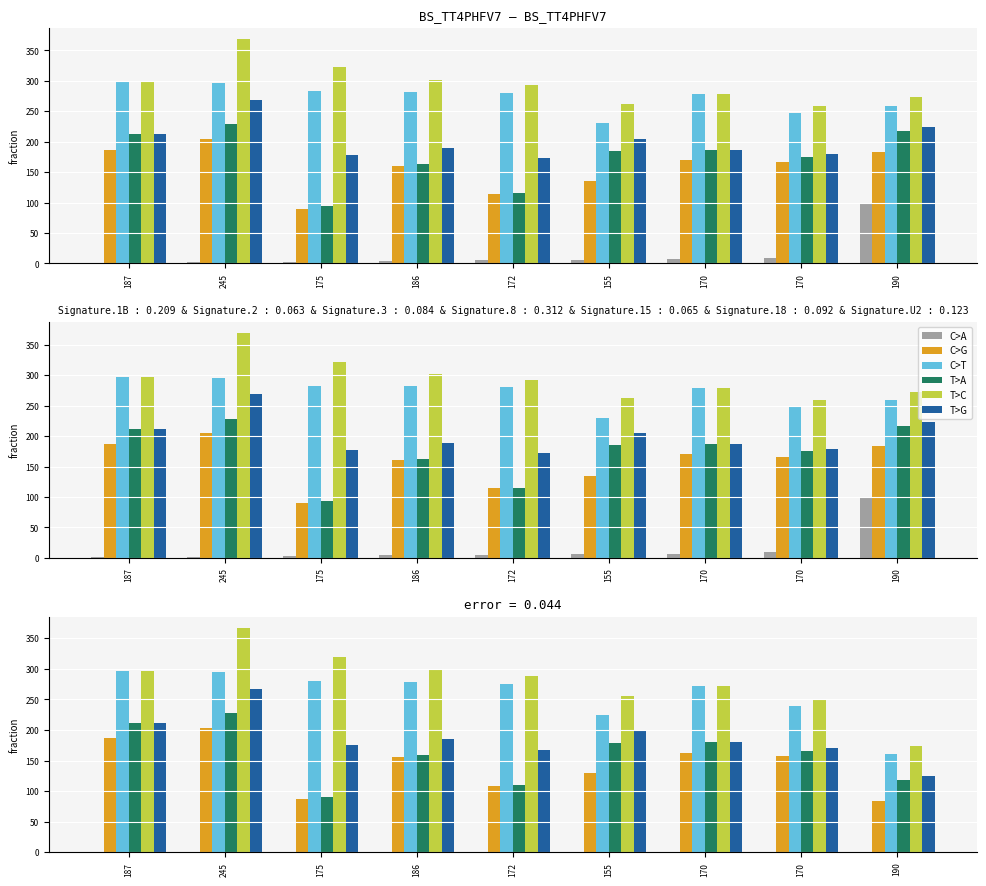

Is the value of C>G at 155 greater than the value of C>A at 155?

Yes